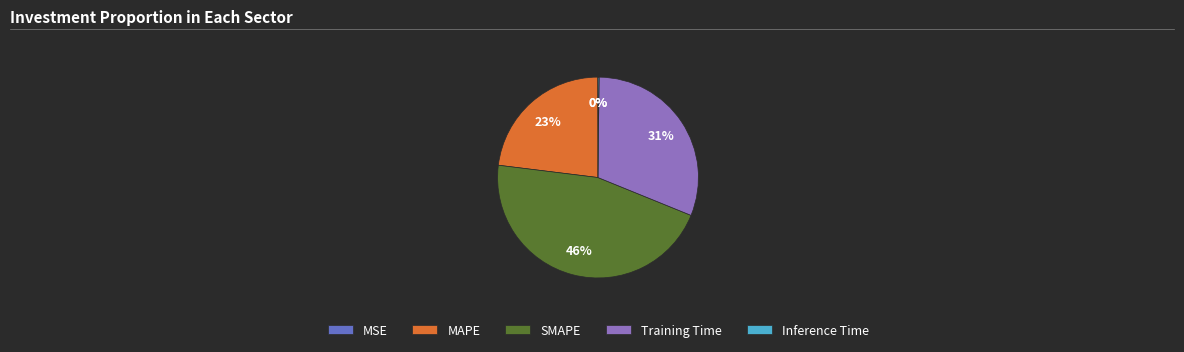

Does any single category account for the majority?

No